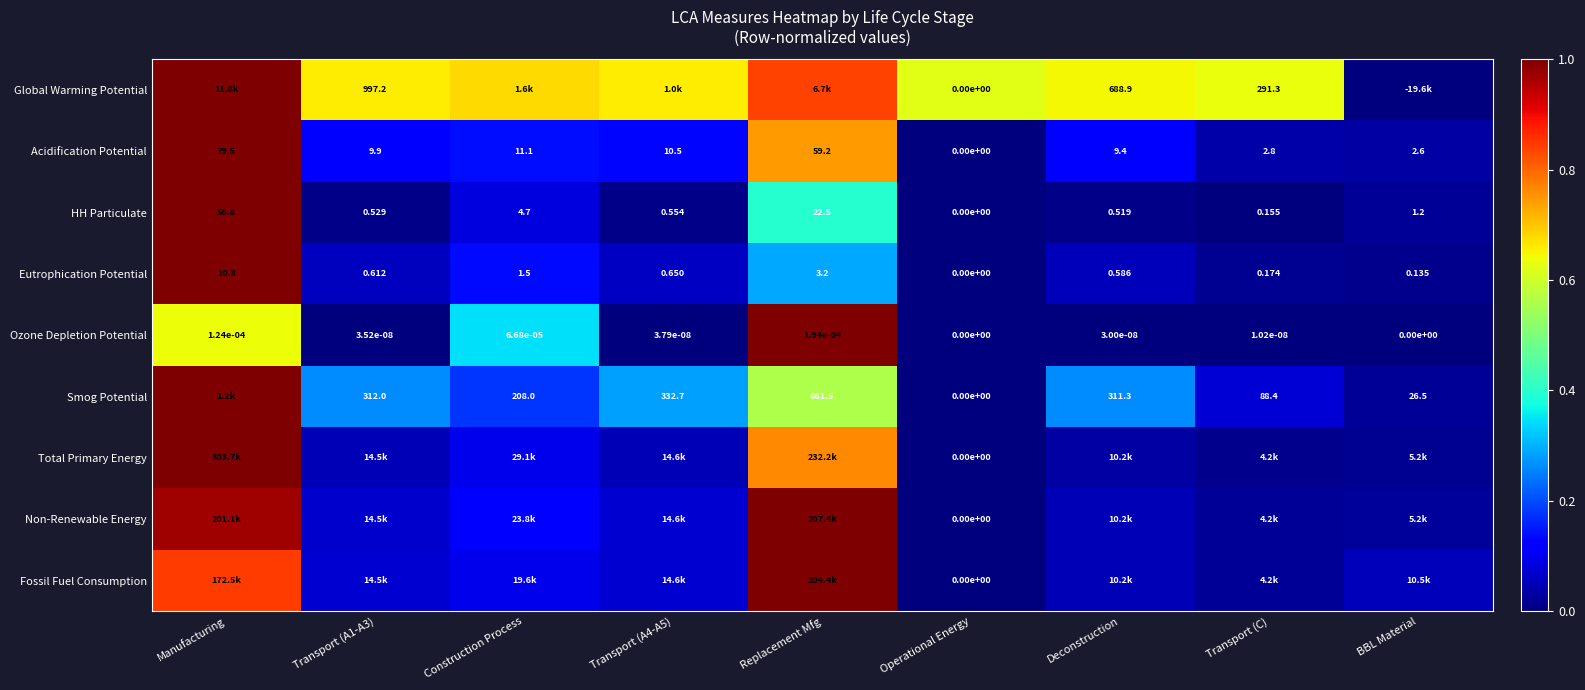

Where is HH Particulate nearest to the value 28?

Replacement Mfg